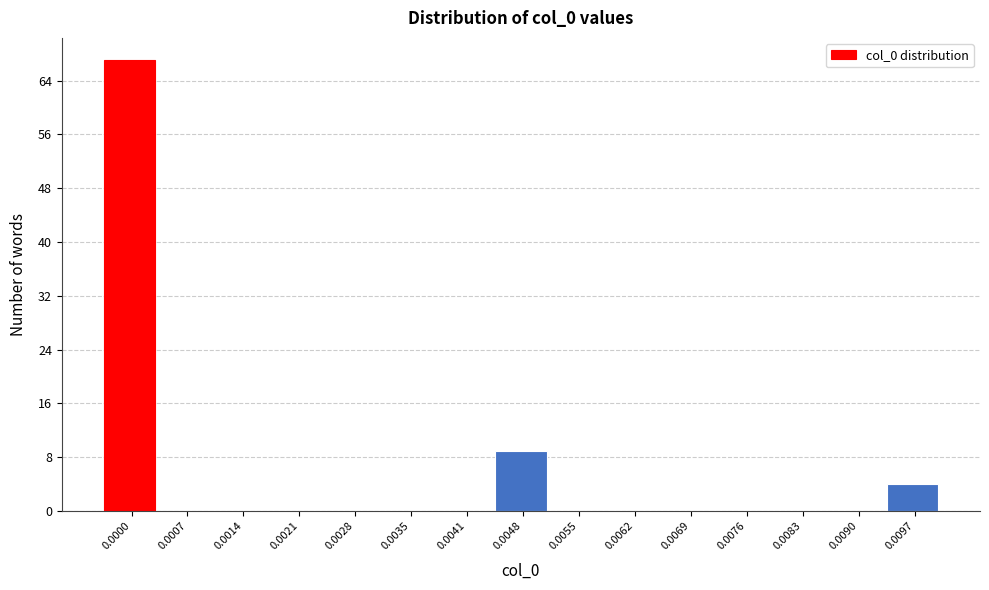

Reading right to left, extract all data points from this chart.

0.0097=4	0.0090=0	0.0083=0	0.0076=0	0.0069=0	0.0062=0	0.0055=0	0.0048=9	0.0041=0	0.0035=0	0.0028=0	0.0021=0	0.0014=0	0.0007=0	0.0000=67